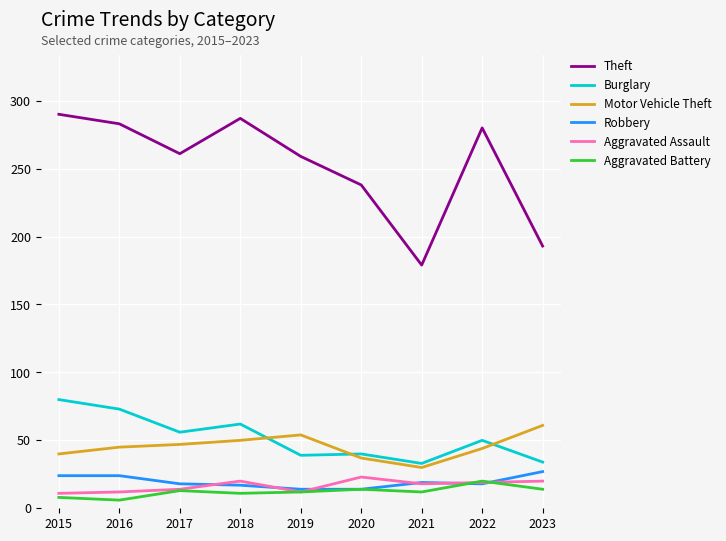

Does the chart have visible grid lines?

Yes